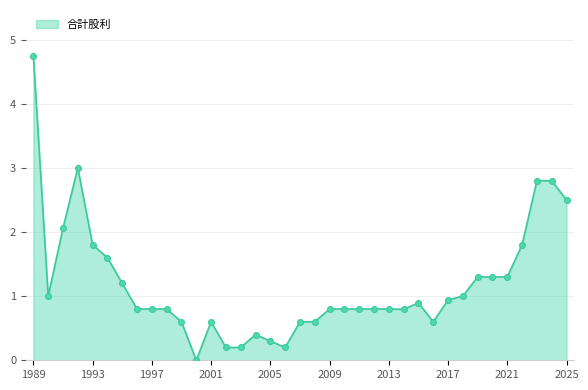

What is the maximum value shown in the chart?

4.8